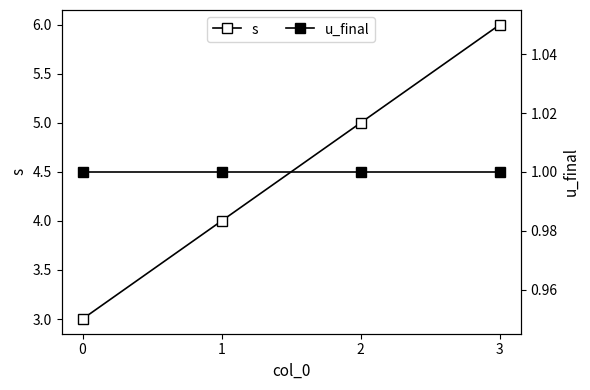

What is the spread (max minus min) of values at 1?

3